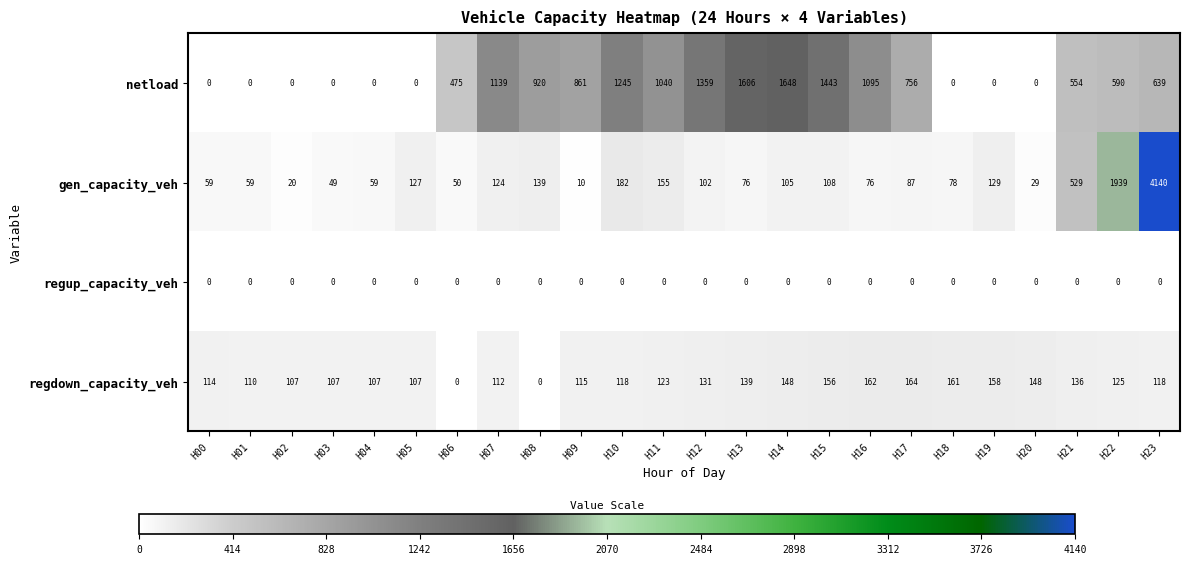

What is the average value of the regdown_capacity_veh series?

119